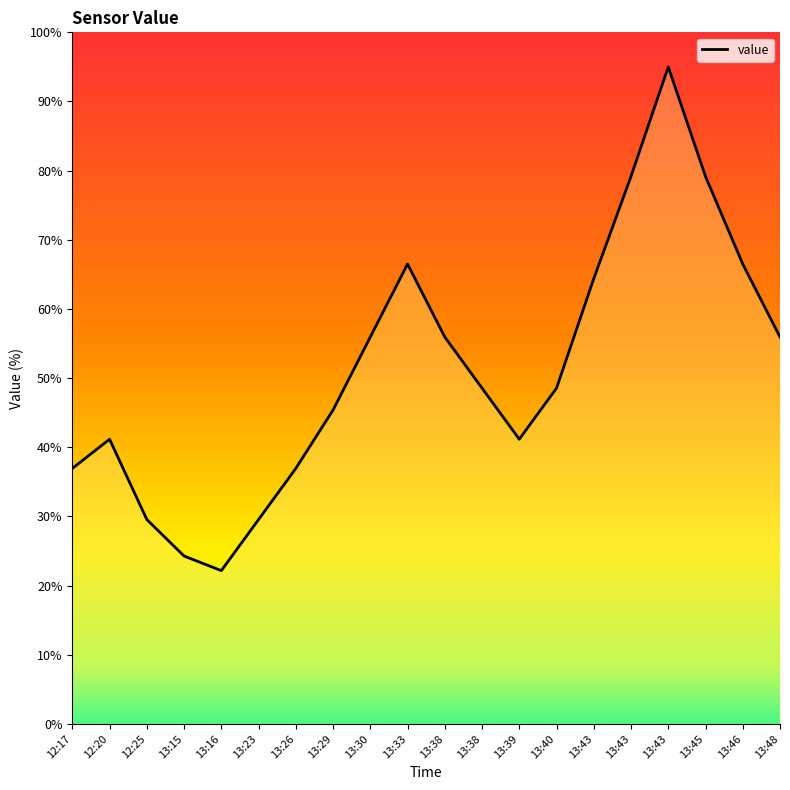

True or false: there are more than 0 points higher than both neighbors.

True